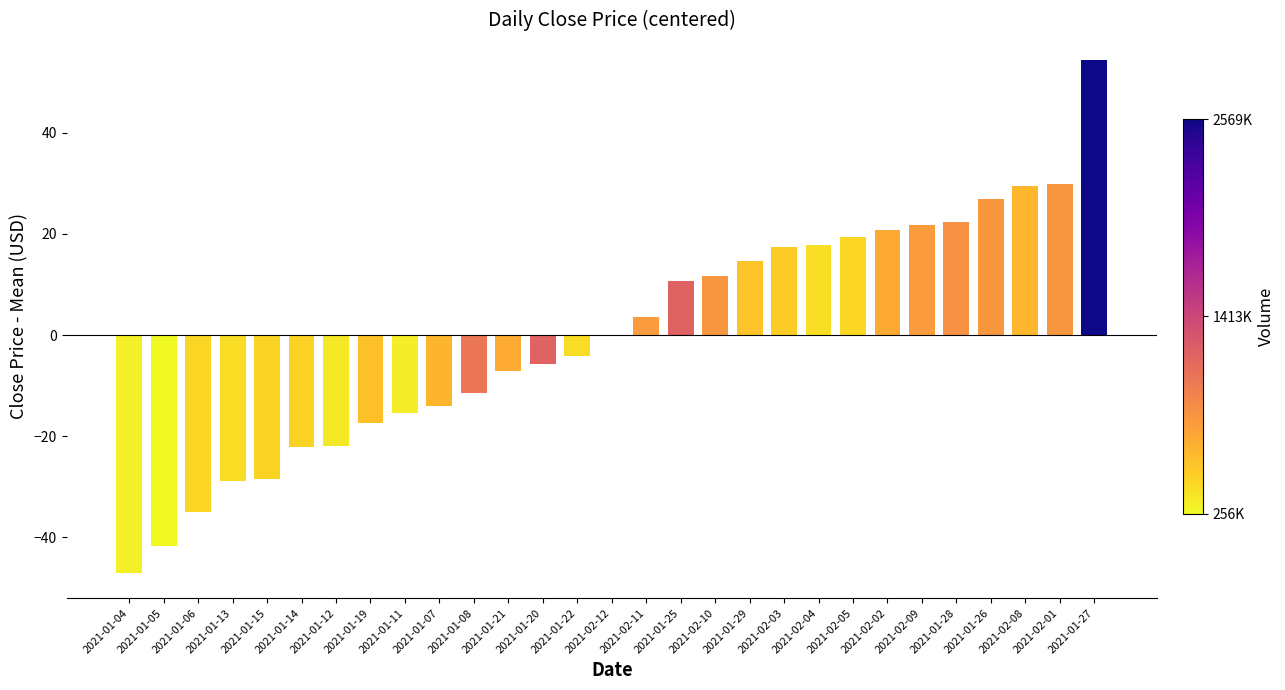

What is the greatest value displayed?

54.3